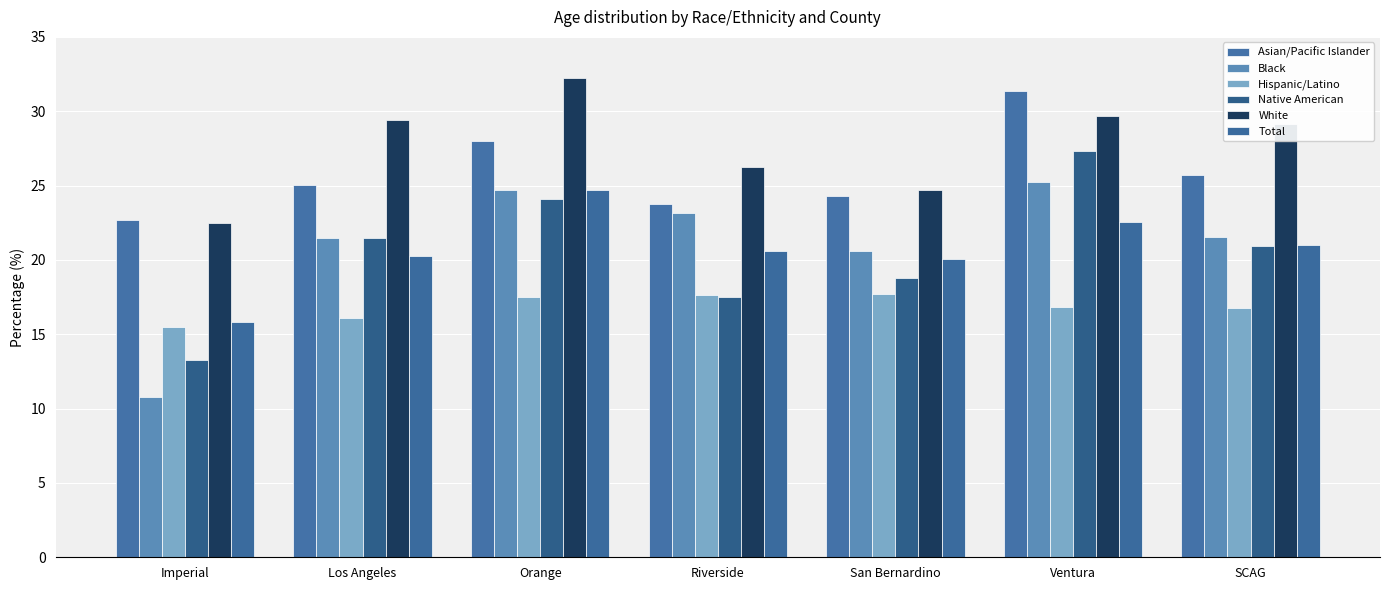

At which label does Asian/Pacific Islander reach its peak?

Ventura